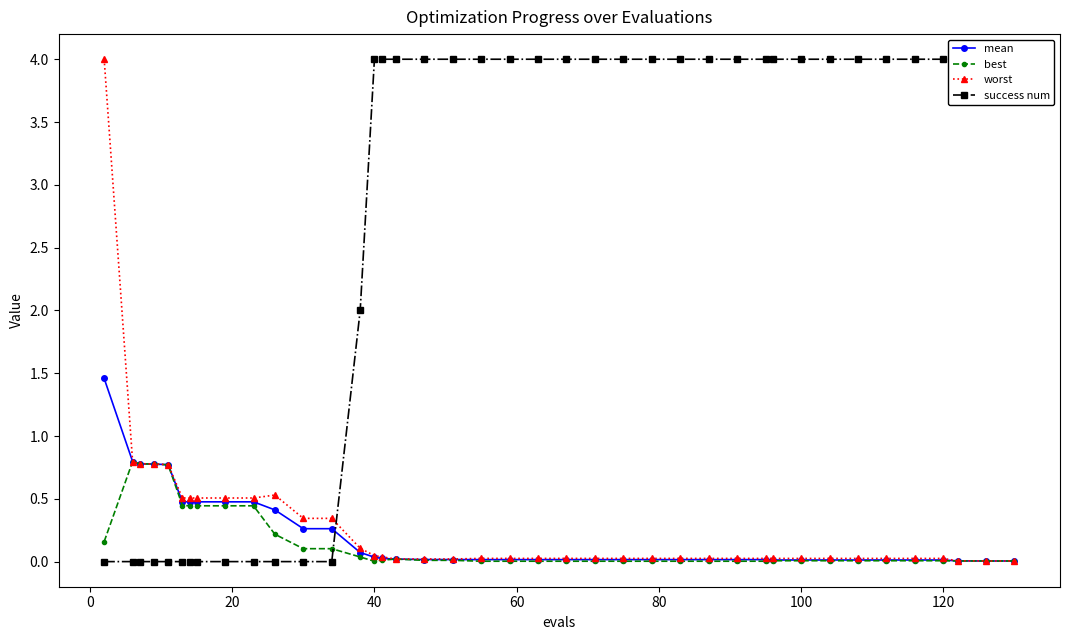

True or false: best has more than 0 points higher than both neighbors.

True